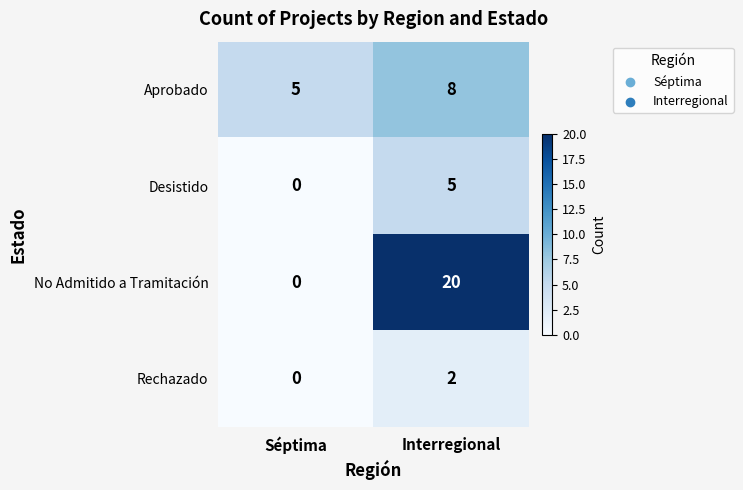

The value of No Admitido a Tramitación at Séptima is 0. True or false?

True